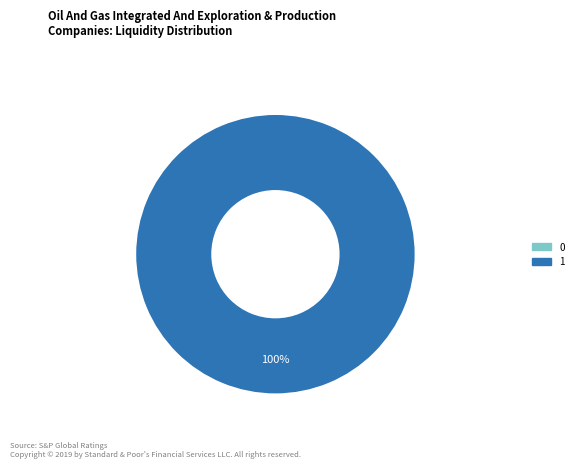

To the nearest percent, what is the combined percentage of 0 and 1?

100%